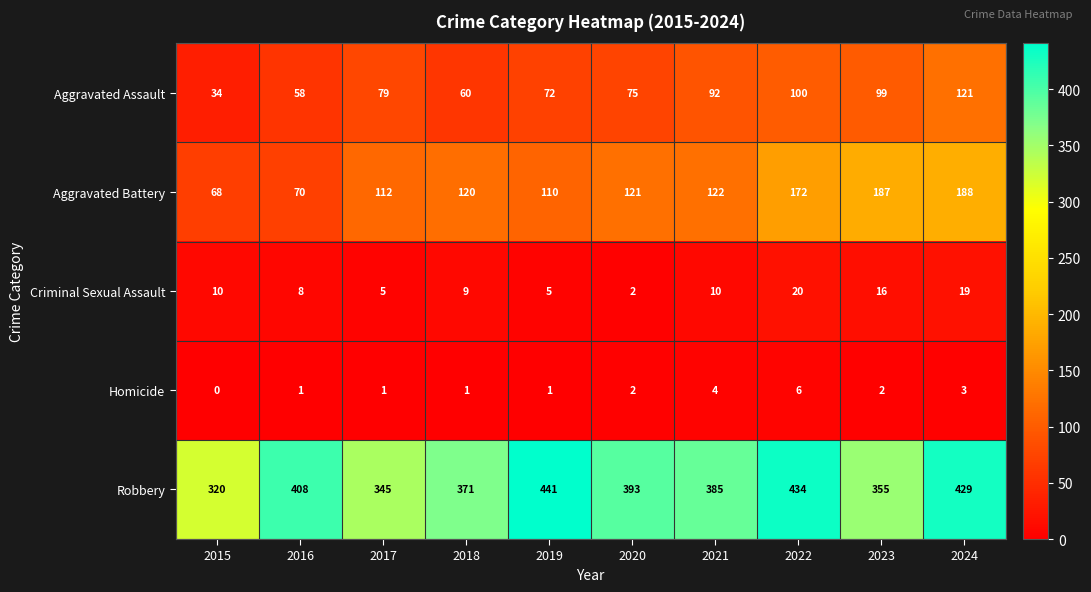

At which category is the sum across all series the highest?

2024